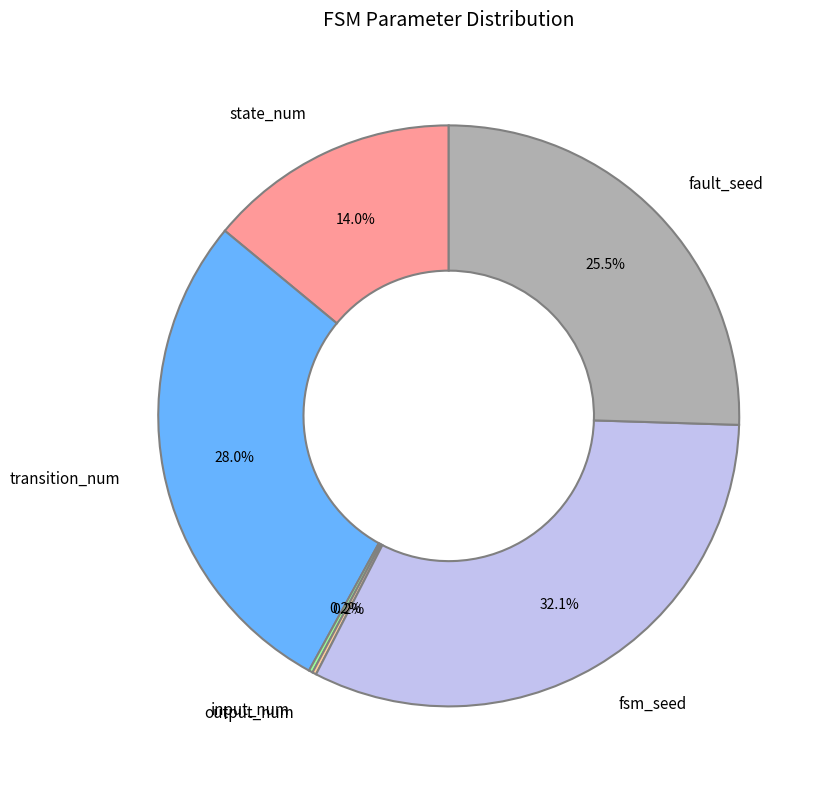

Does any single category account for the majority?

No